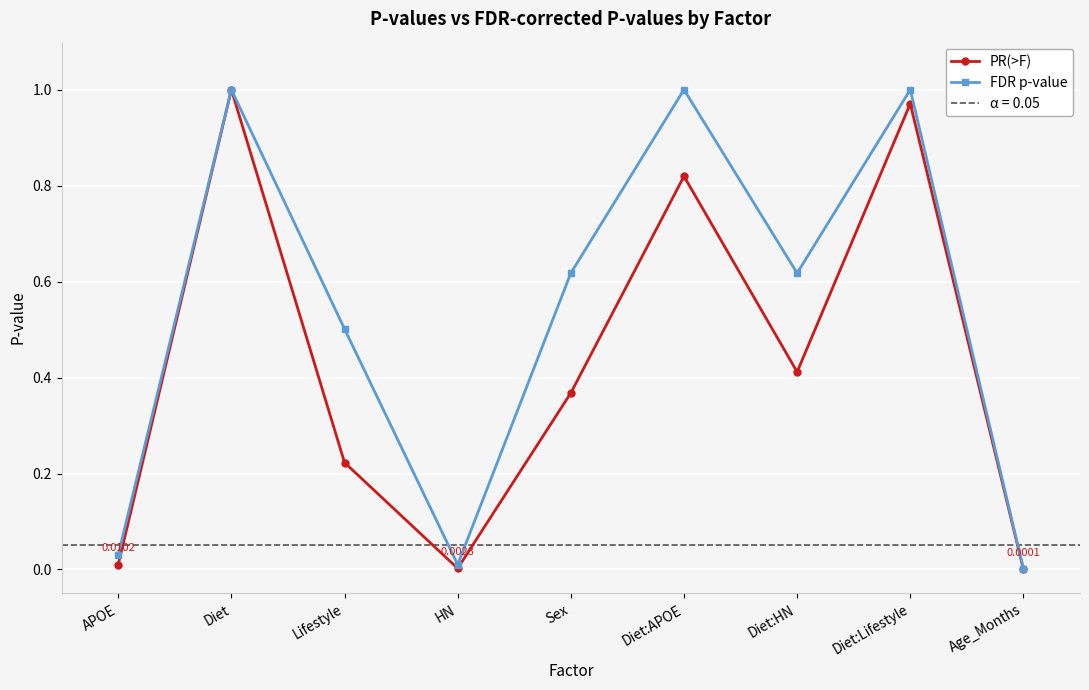

Does the chart display data point markers on the line(s)?

Yes